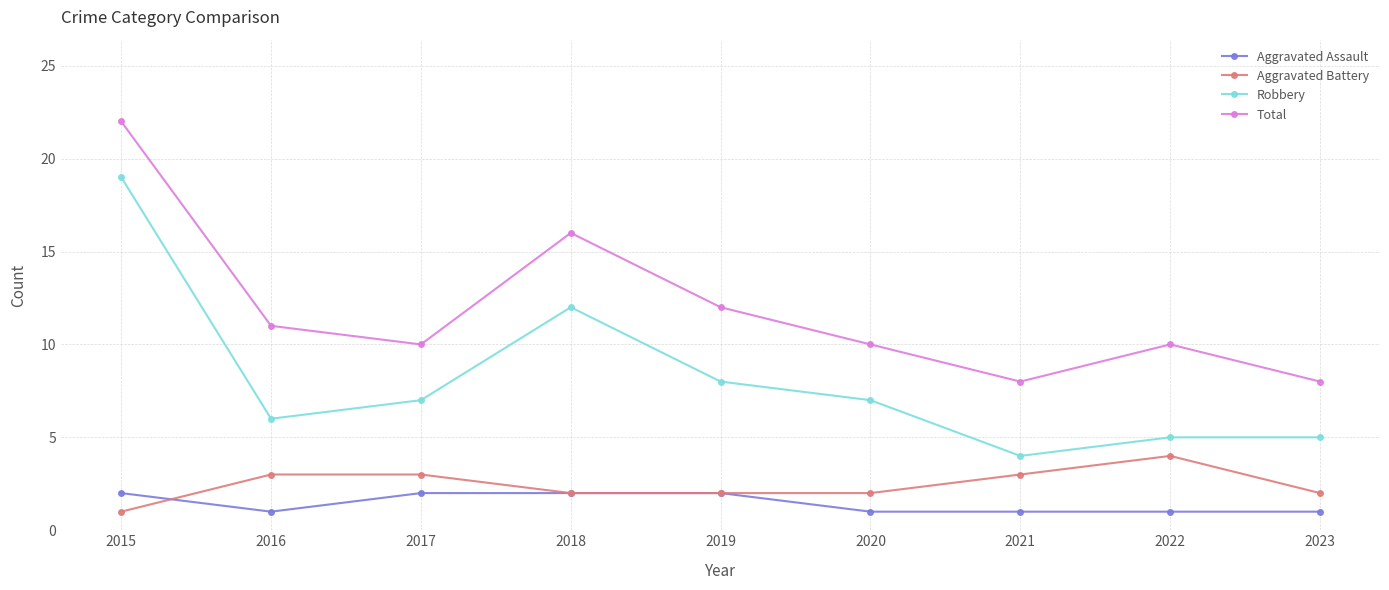

True or false: Aggravated Battery has a value of 3 at 2020.

False